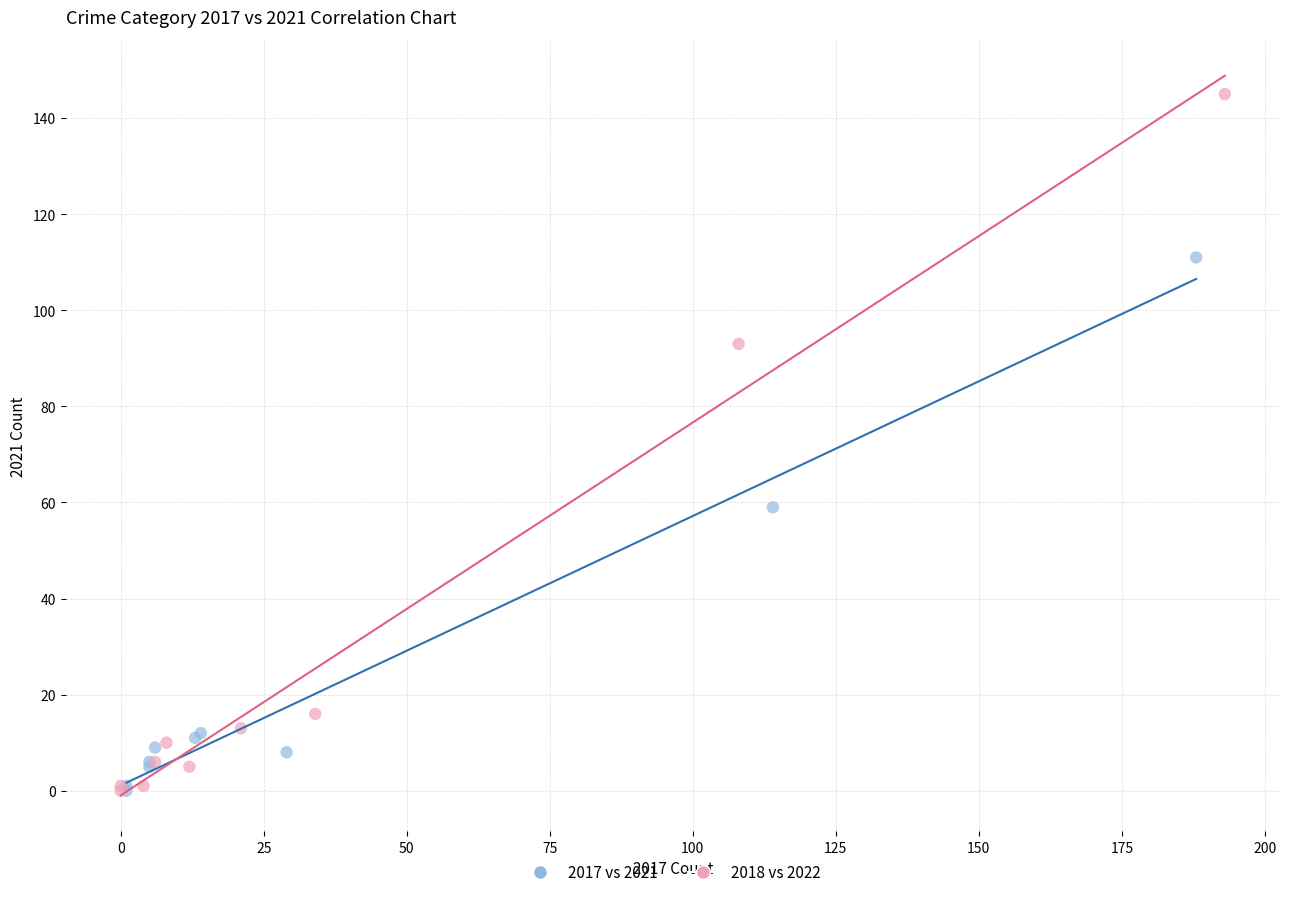

Which series reaches the maximum Y coordinate?

2018 vs 2022